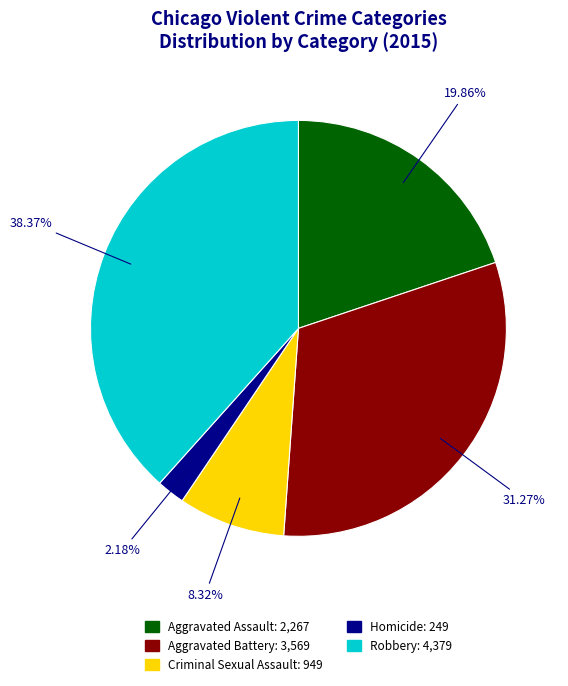

What percentage is NOT represented by Criminal Sexual Assault?

91.7%